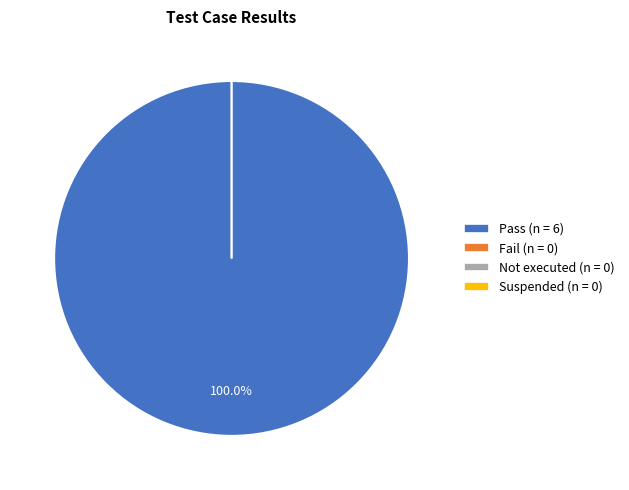

To the nearest percent, what is the average slice percentage?

25%